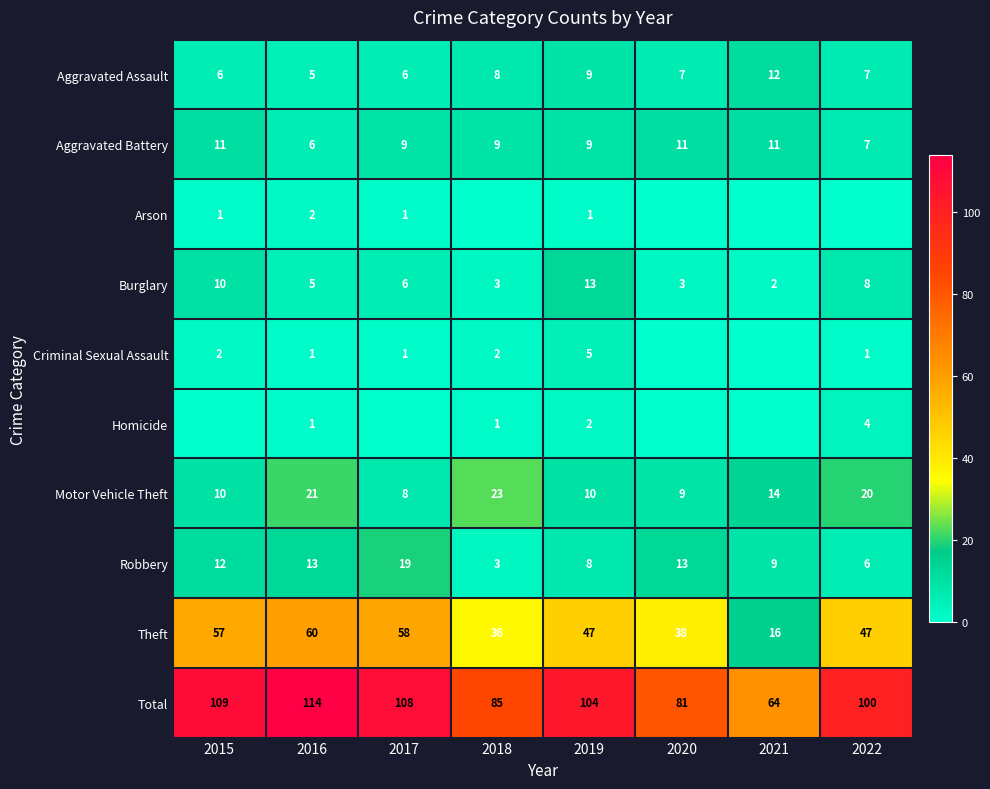

What is the difference between the highest and lowest values at 2019?

103